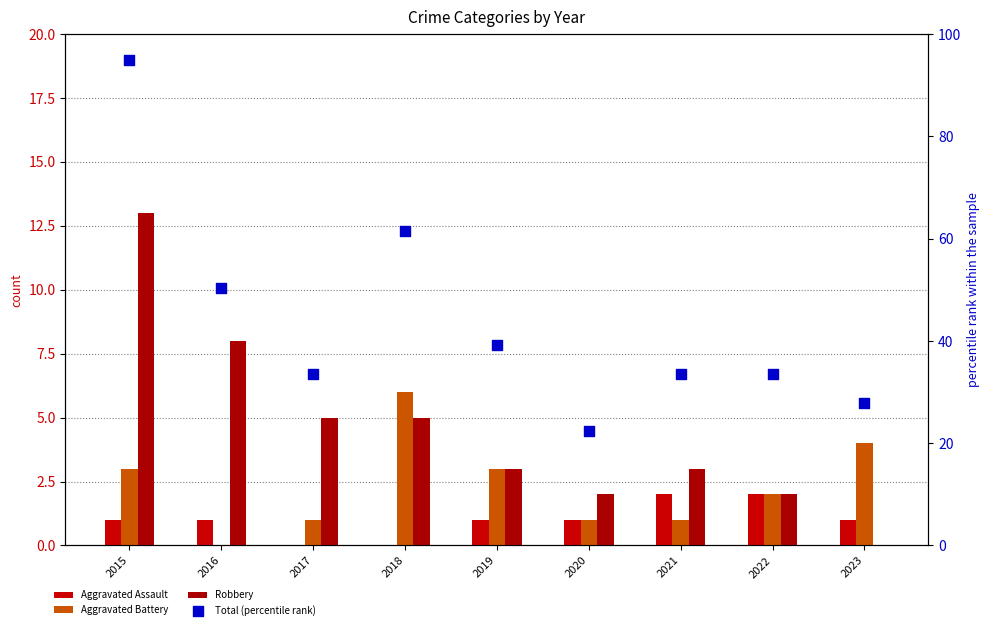

Which series contains the highest Y value?

Total (percentile rank)